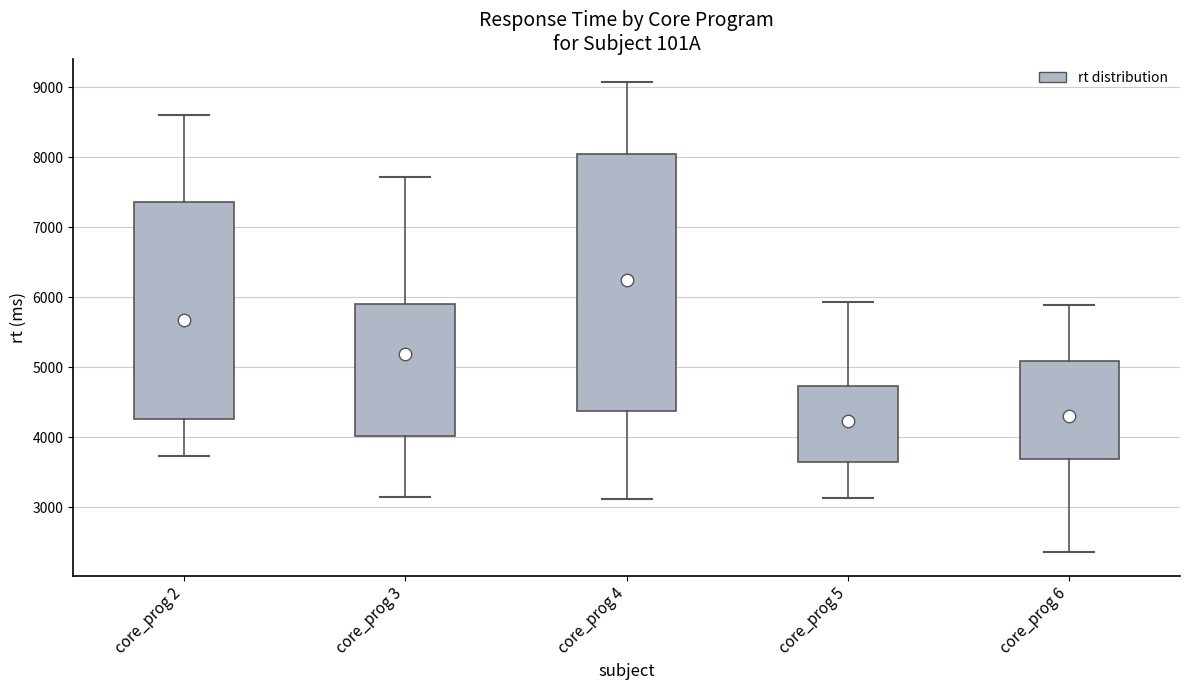

Which box's median line is the lowest?

core_prog 5